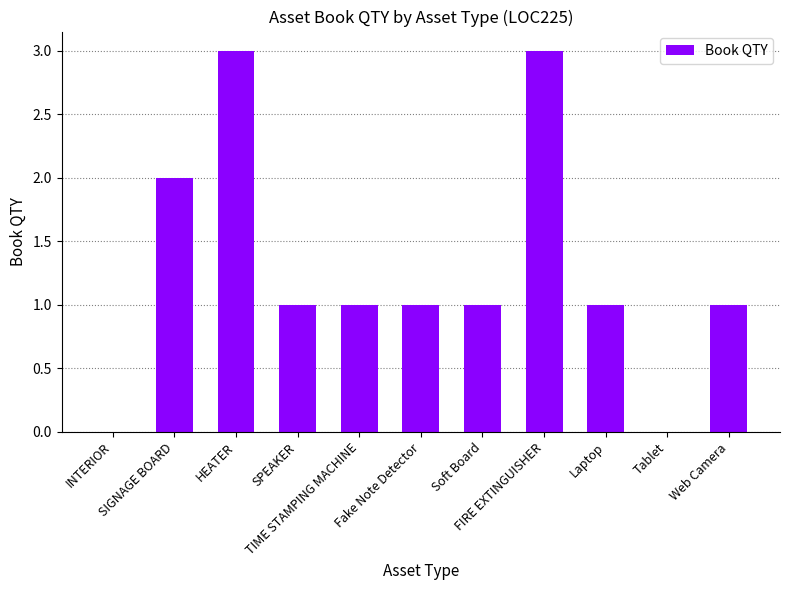

What is the sum of all values?

14